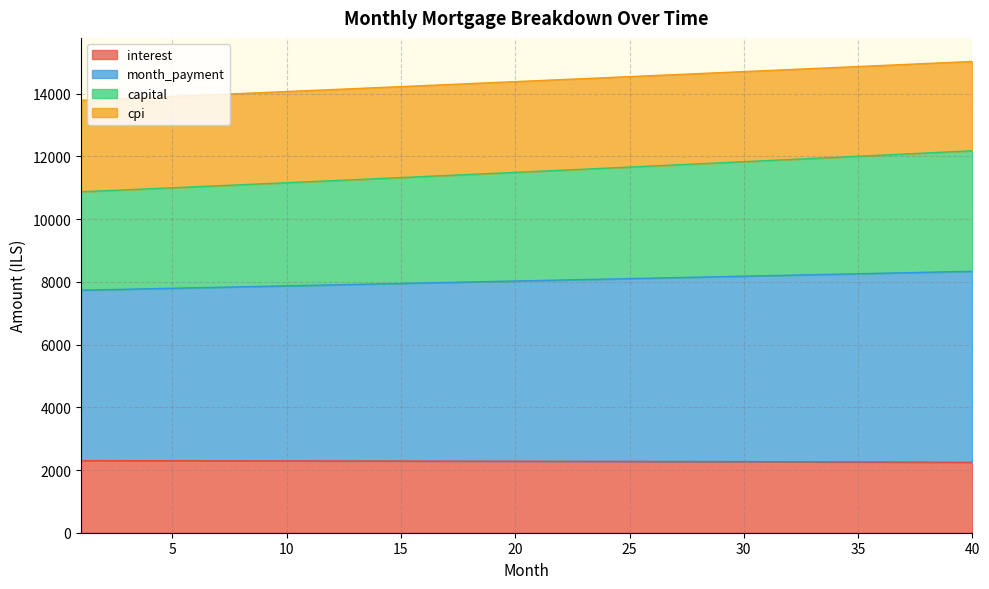

True or false: interest and cpi intersect in this chart.

False